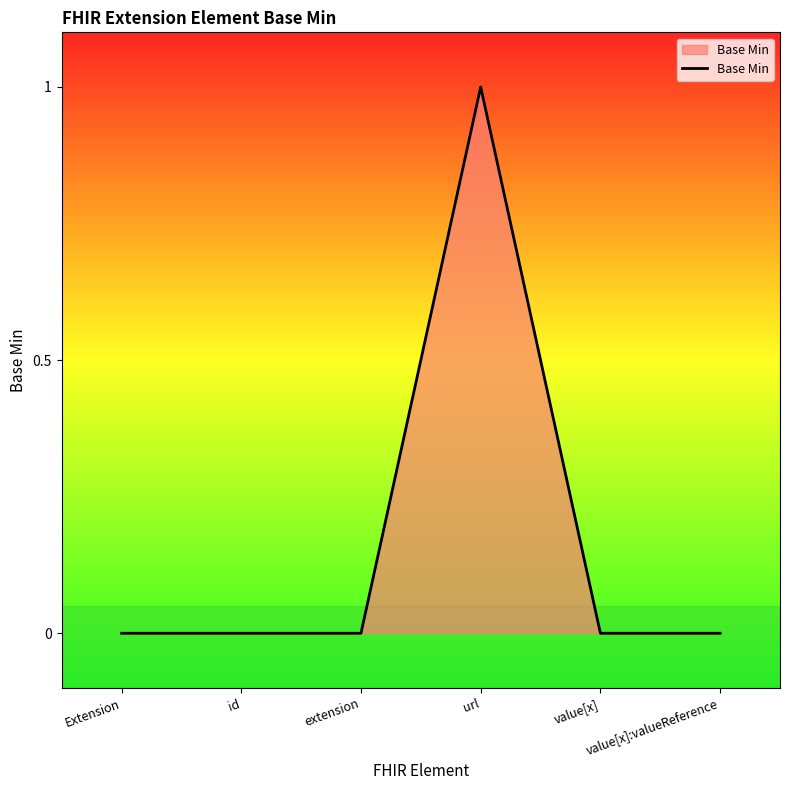

Is it true that the value at id is 0?

True